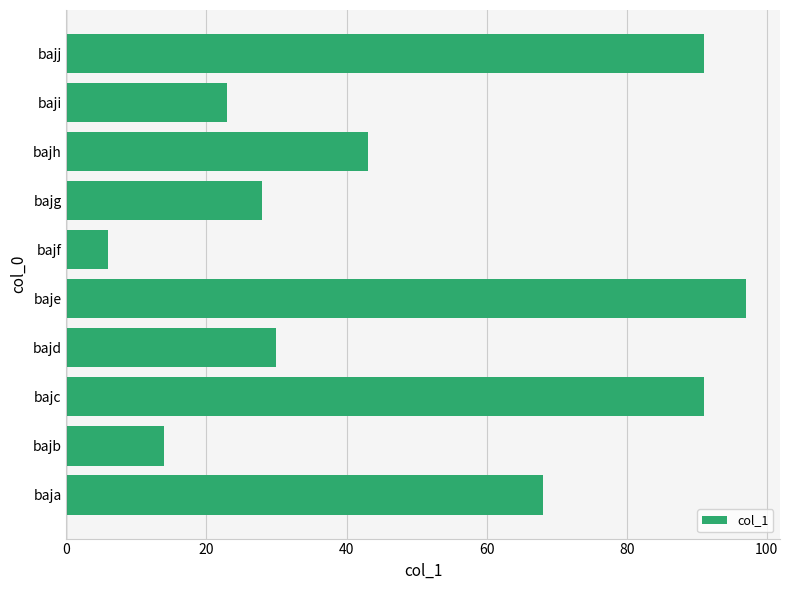

Is it true that the value at bajb is 24?

False